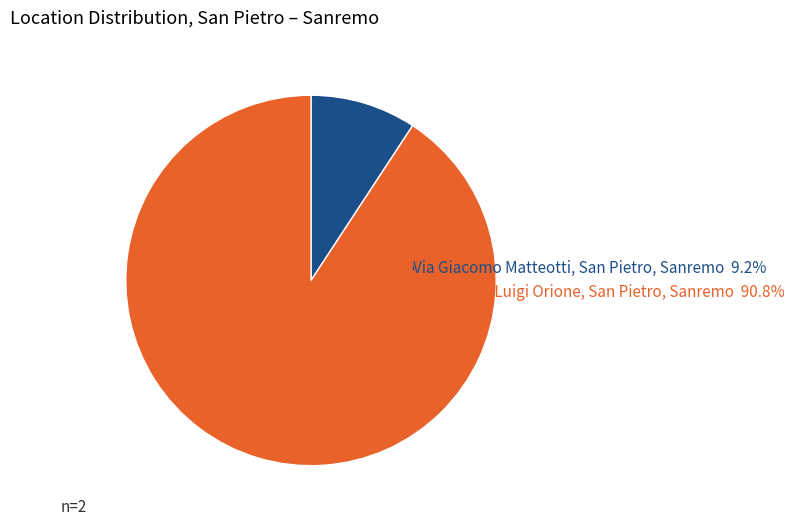

Which has a higher value, Piazza Don Luigi Orione, San Pietro, Sanremo or Via Giacomo Matteotti, San Pietro, Sanremo?

Piazza Don Luigi Orione, San Pietro, Sanremo